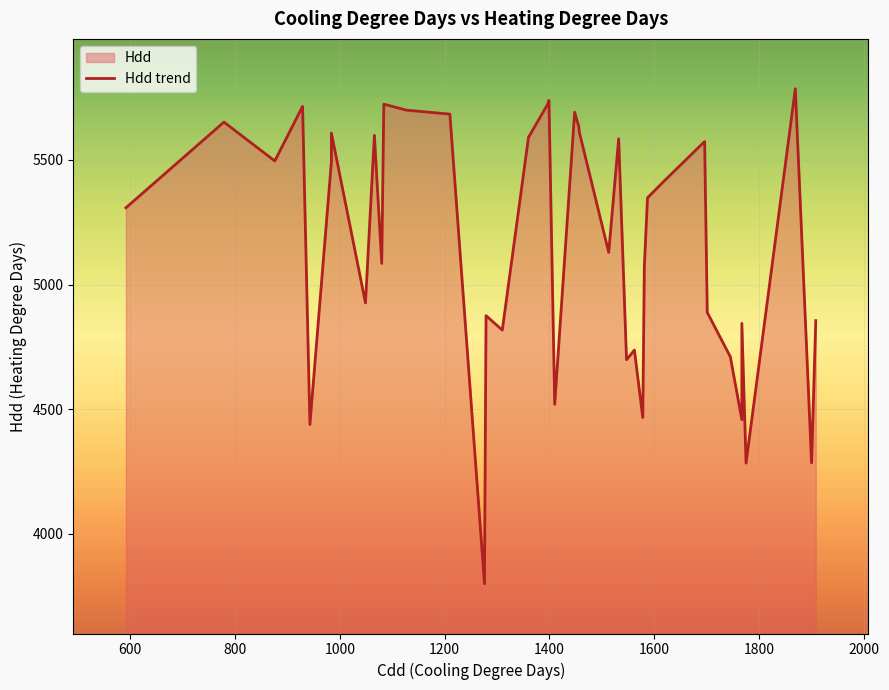

Which has a higher value, 4 or 12?

12